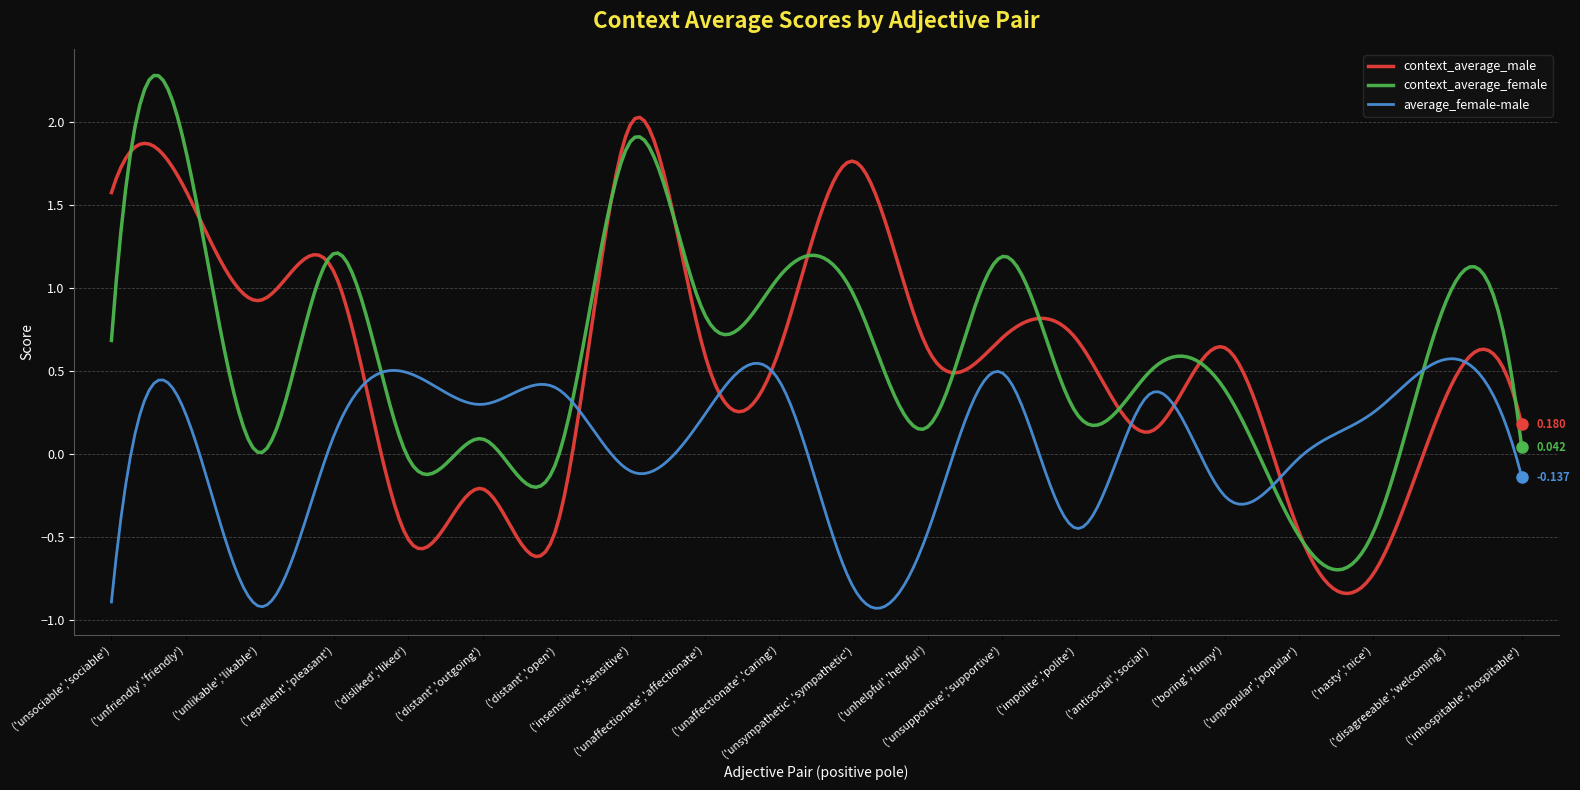

What are all the series names shown in the legend?

context_average_male, context_average_female, average_female-male